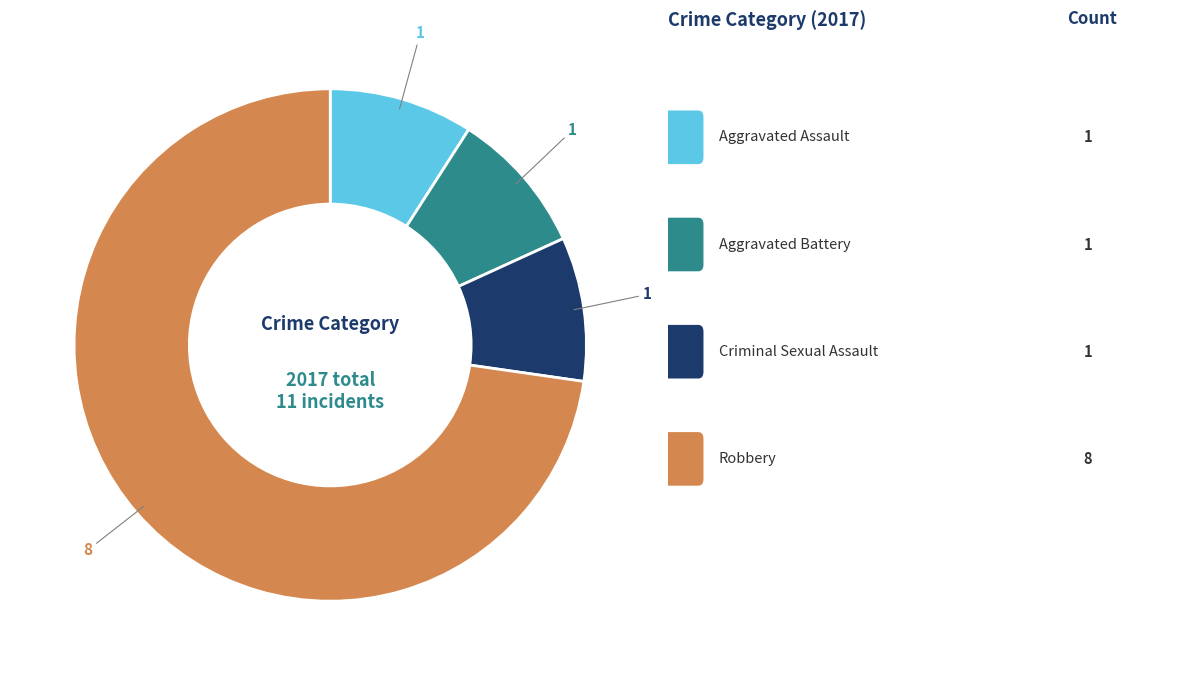

Is there a majority slice in this chart?

Yes